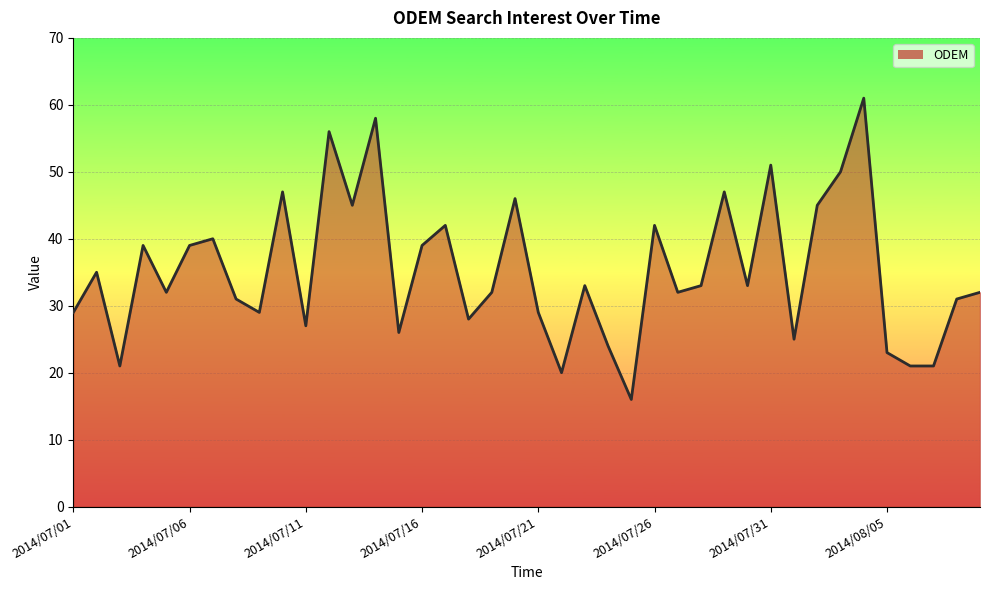

Count the number of categories in the chart.

40